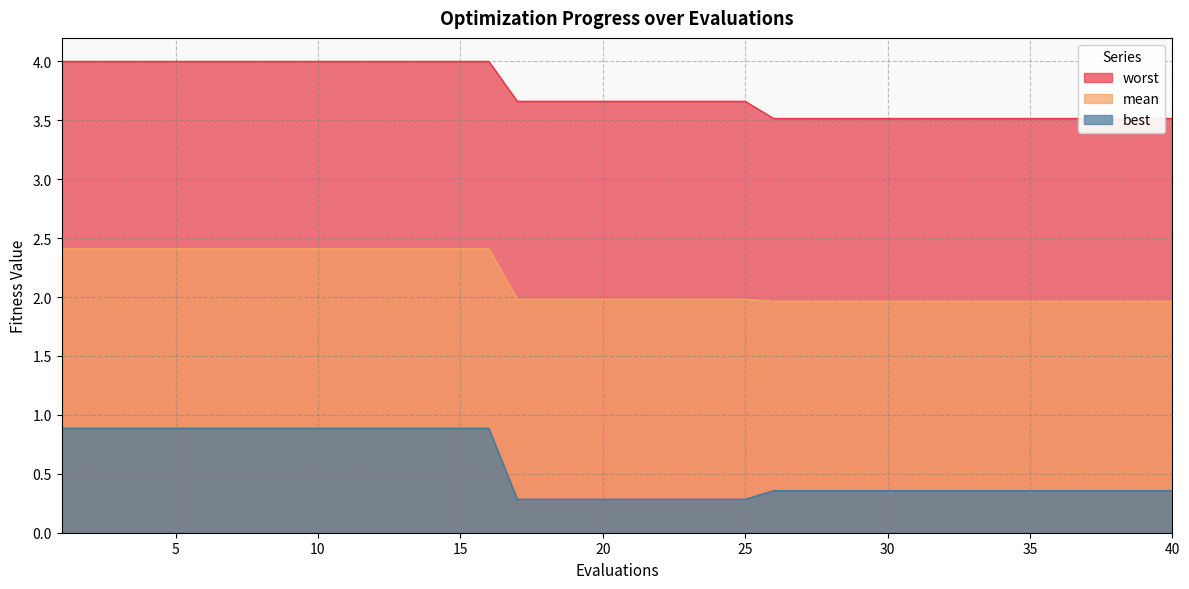

What is the minimum value shown in the chart?

0.3